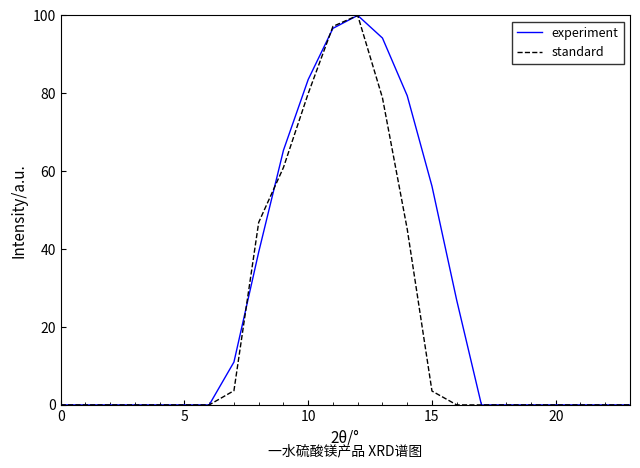

Is this an area chart (filled region under the line)?

No